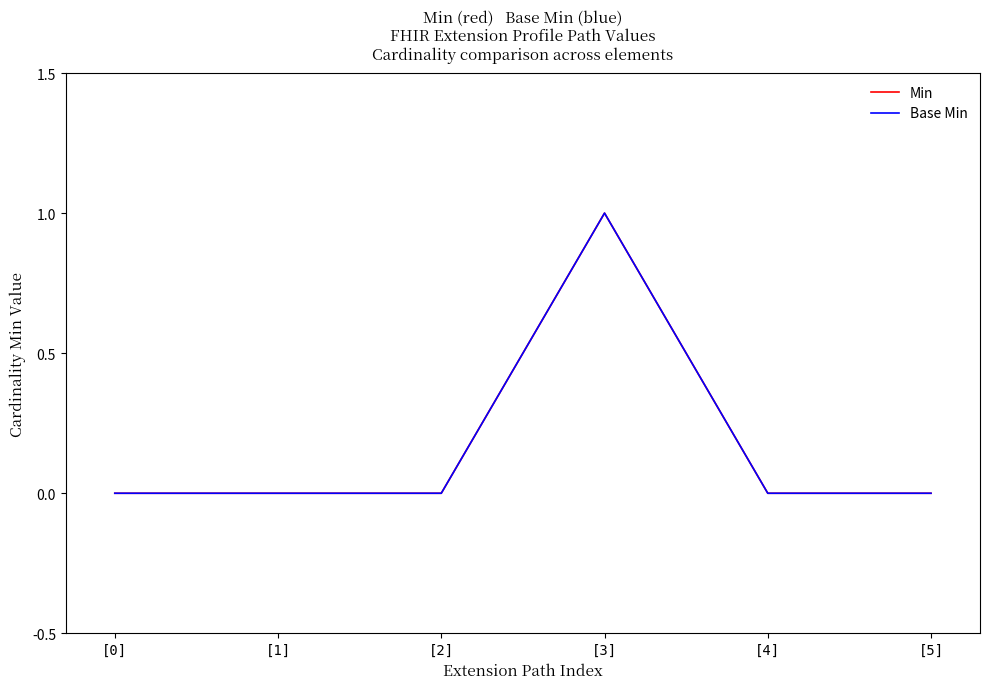

The value of Base Min at [5] is 0. True or false?

True